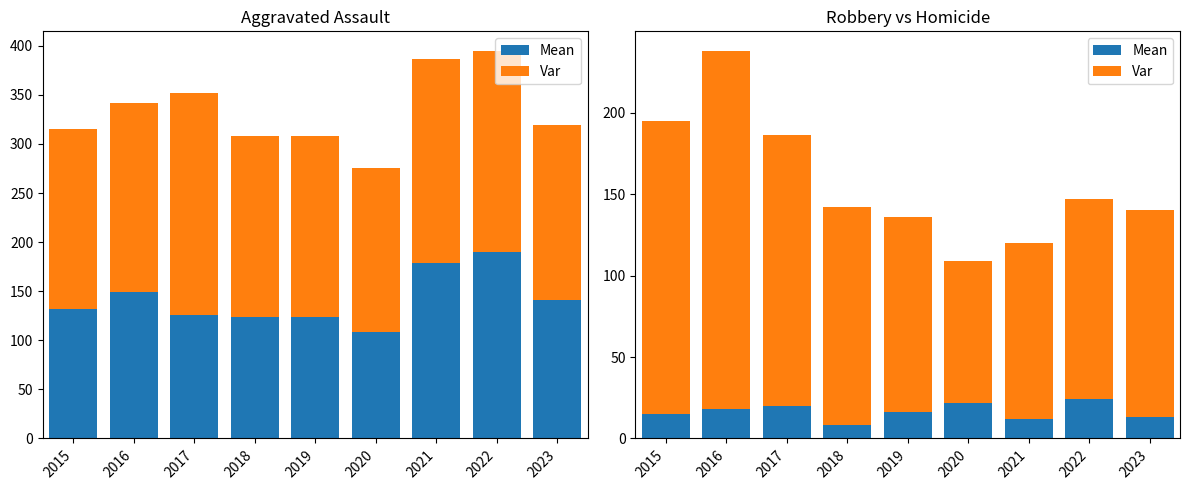

What value does the Var series have at 2022, to the nearest 50?

100